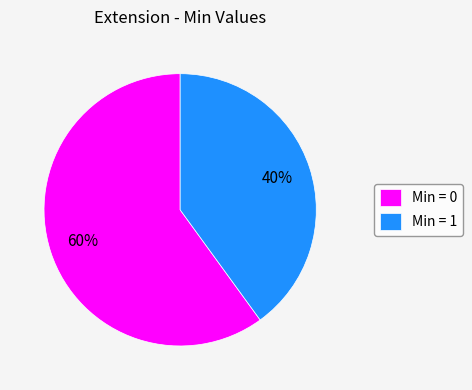

Approximately how many times larger is the value at Min = 0 compared to Min = 1?

1.5